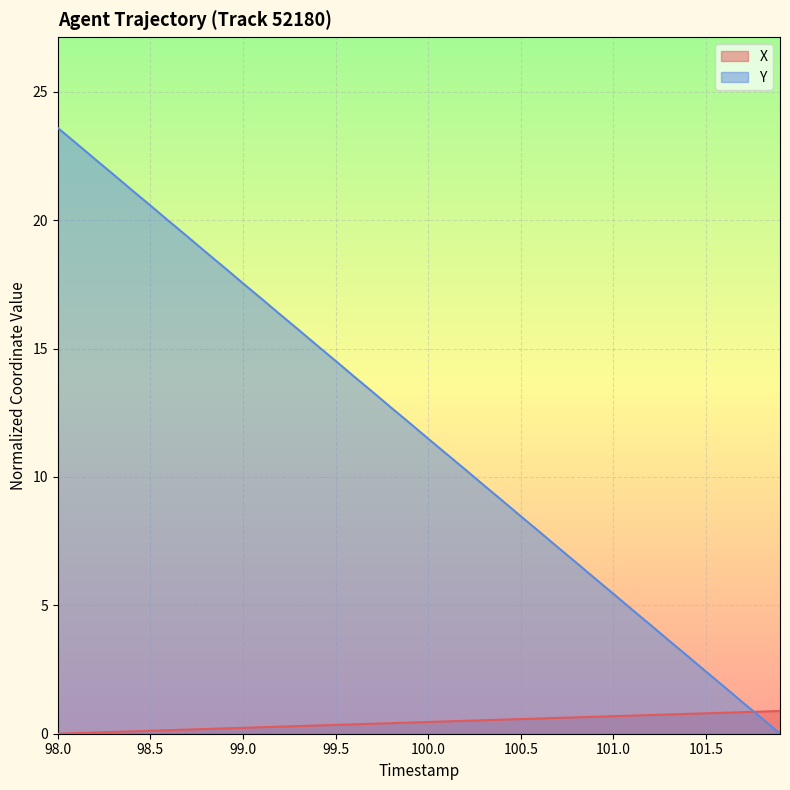

The Y series shows 0.6 at 101.8. True or false?

True